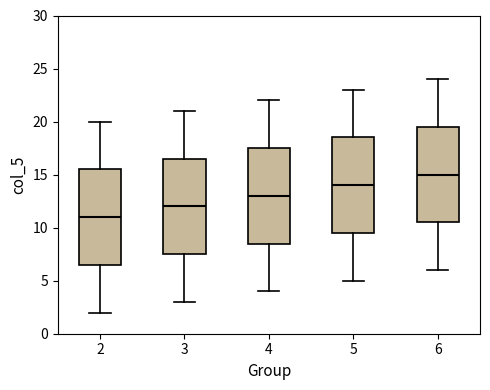

Reading left to right, read every box against the y-axis: the position of its median line, the range the box covers, and the ends of its whiskers. The values are not printed on the chart, so give them approximately, as read against the axis.

2: median 11.0, box 6.5 to 15.5, whiskers 2.0 to 20.0
3: median 12.0, box 7.5 to 16.5, whiskers 3.0 to 21.0
4: median 13.0, box 8.5 to 17.5, whiskers 4.0 to 22.0
5: median 14.0, box 9.5 to 18.5, whiskers 5.0 to 23.0
6: median 15.0, box 10.5 to 19.5, whiskers 6.0 to 24.0